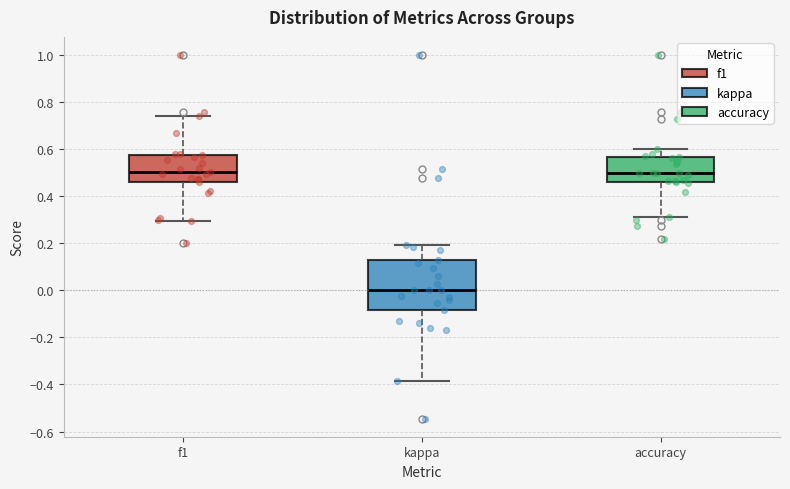

Which box's median line is the lowest?

kappa